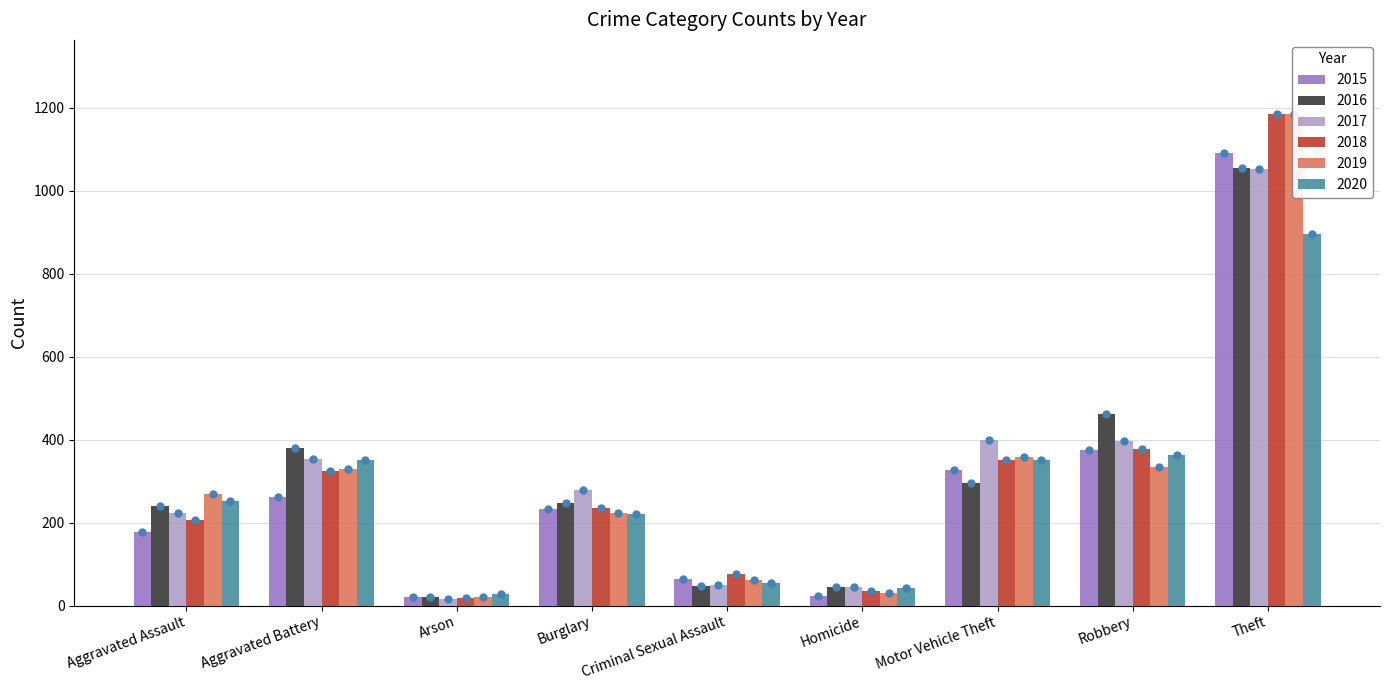

Rank the series by their maximum value, from lowest to highest.

2020, 2017, 2016, 2015, 2018, 2019